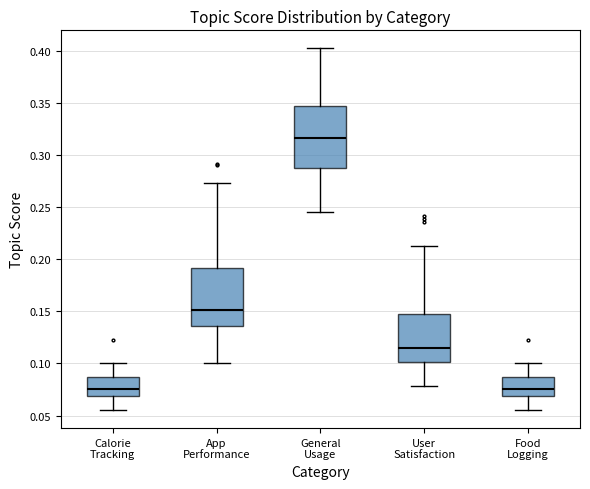

Reading left to right, transcribe this box plot: for each box, give where its median line is, the range the box spans, and where its two whiskers end, as read against the y-axis. The values are not printed on the chart, so give them approximately, as read against the axis.

Calorie Tracking: median 0.075, box 0.070 to 0.085, whiskers 0.055 to 0.100
App Performance: median 0.150, box 0.135 to 0.190, whiskers 0.100 to 0.275
General Usage: median 0.315, box 0.290 to 0.345, whiskers 0.245 to 0.400
User Satisfaction: median 0.115, box 0.100 to 0.145, whiskers 0.080 to 0.210
Food Logging: median 0.075, box 0.070 to 0.085, whiskers 0.055 to 0.100